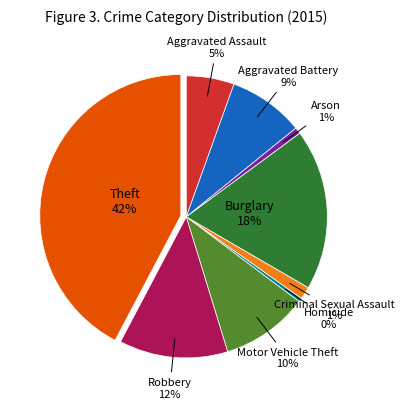

Does any single category account for the majority?

No